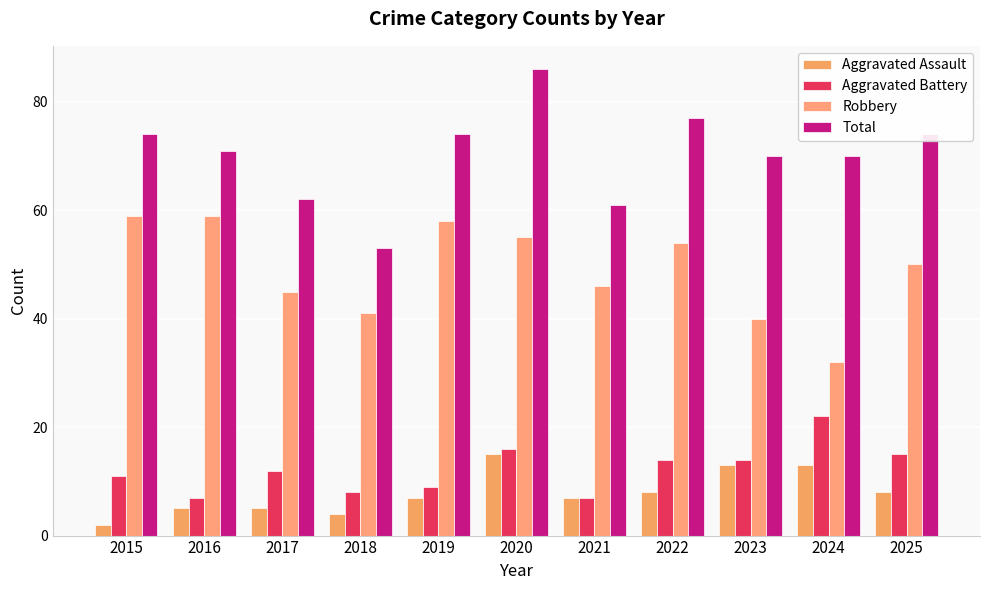

Count the number of data series in this chart.

4